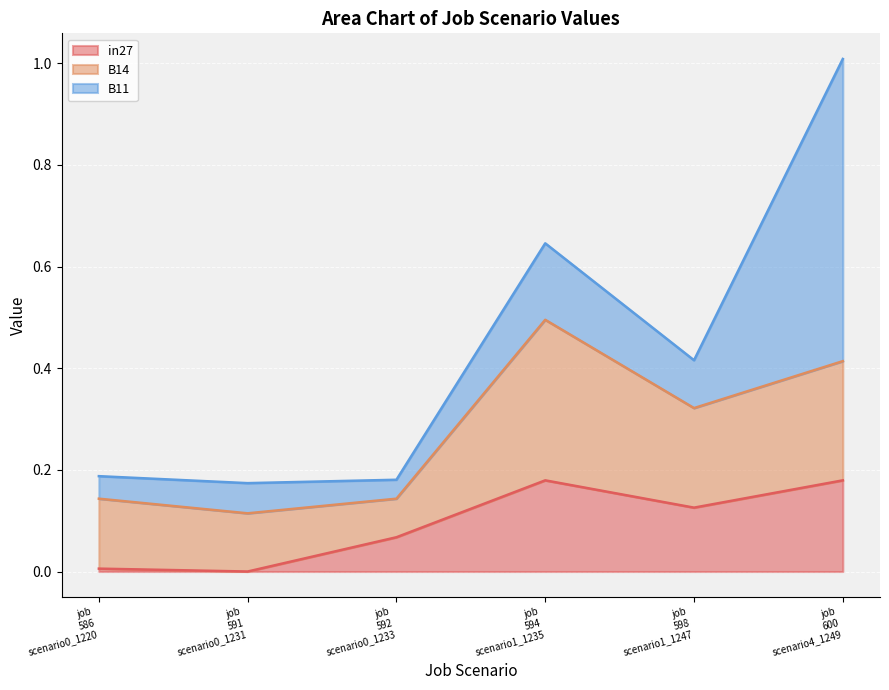

How many lines are shown in the chart?

3